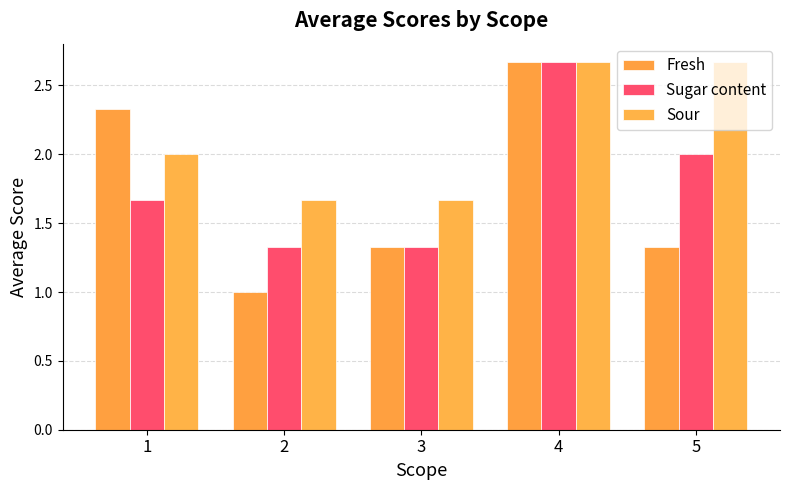

What are all the series names shown in the legend?

Fresh, Sugar content, Sour